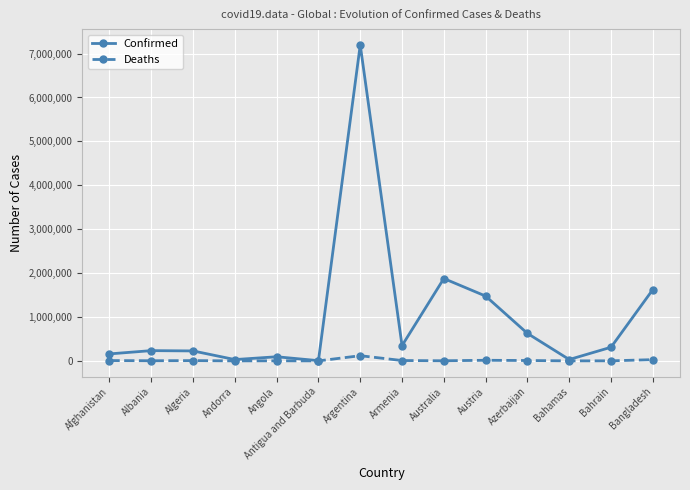

What is the greatest value displayed?

7197323